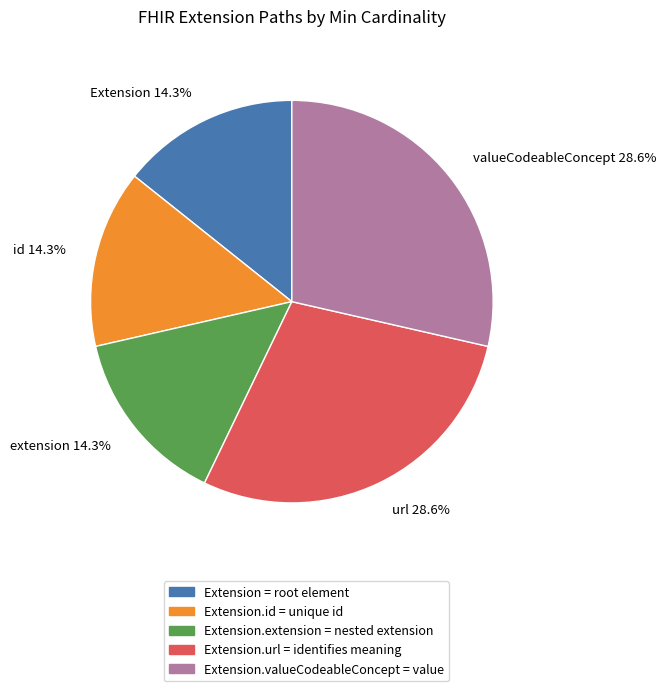

Approximately how many times larger is the value at Extension.id = unique id compared to Extension.url = identifies meaning?

0.5